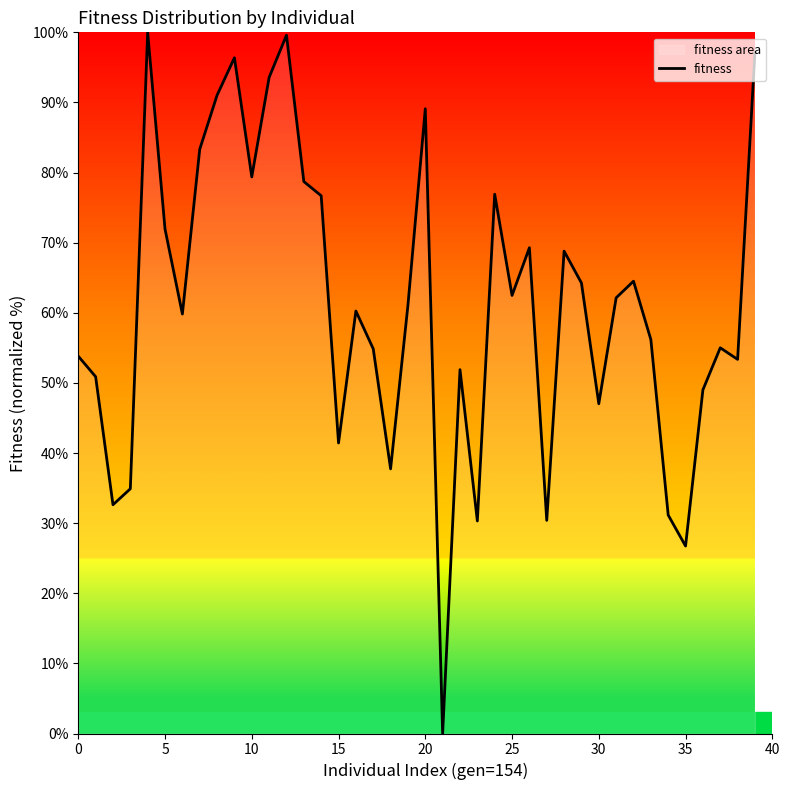

What is the approximate value at 25?

62.5